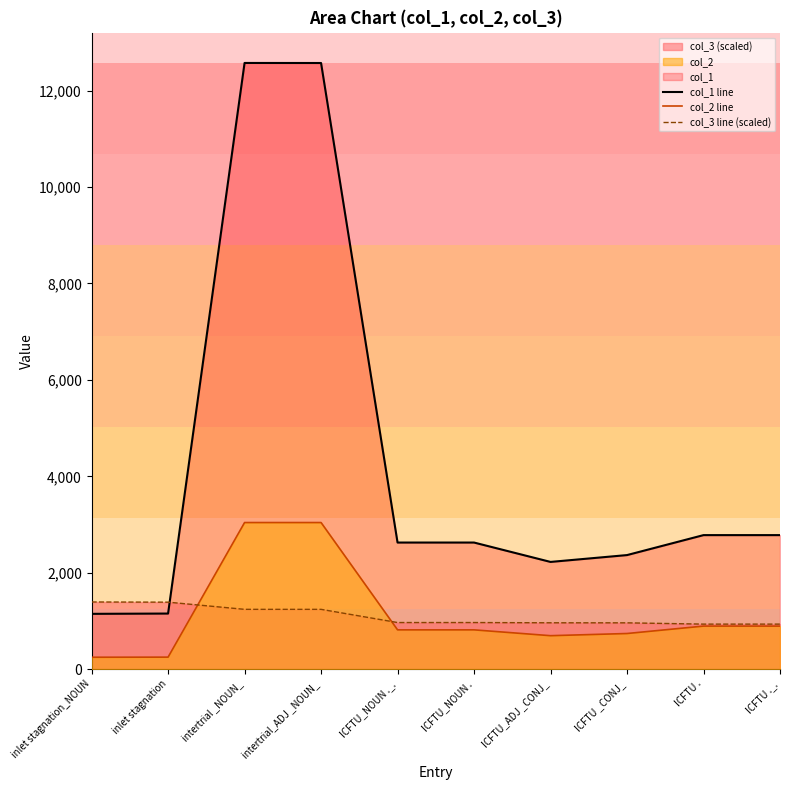

Which series has the widest spread of values?

col_1 line